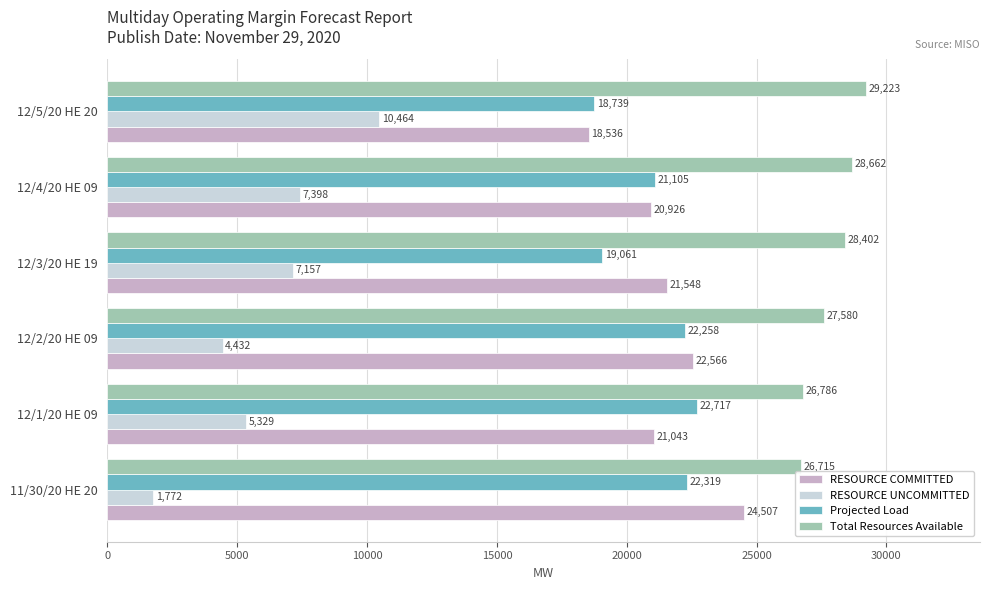

Which category has the highest value in the Total Resources Available series?

12/5/20 HE 20